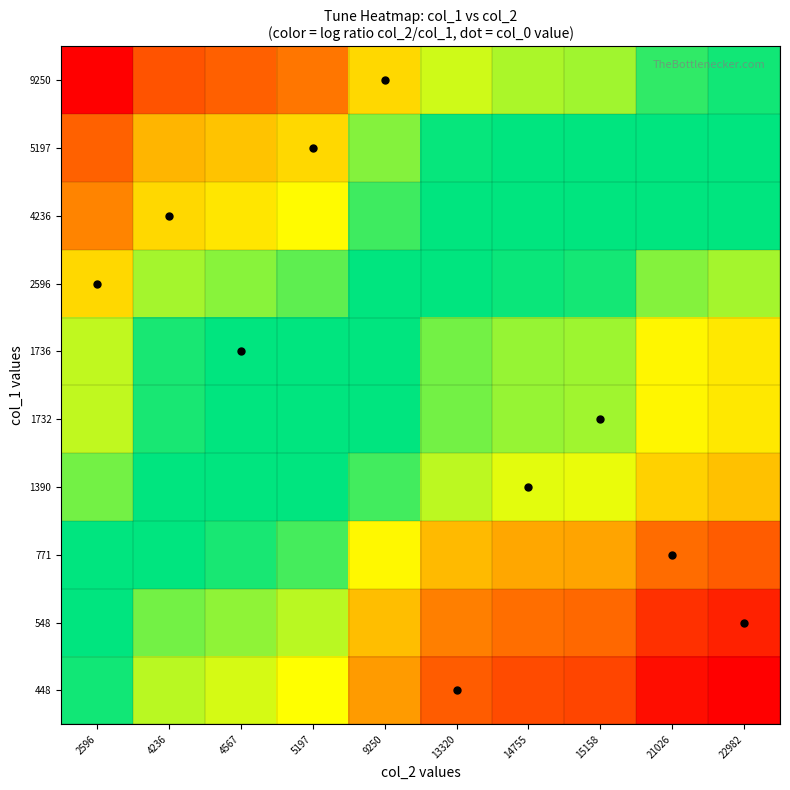

What is the maximum value shown in the chart?

1.7